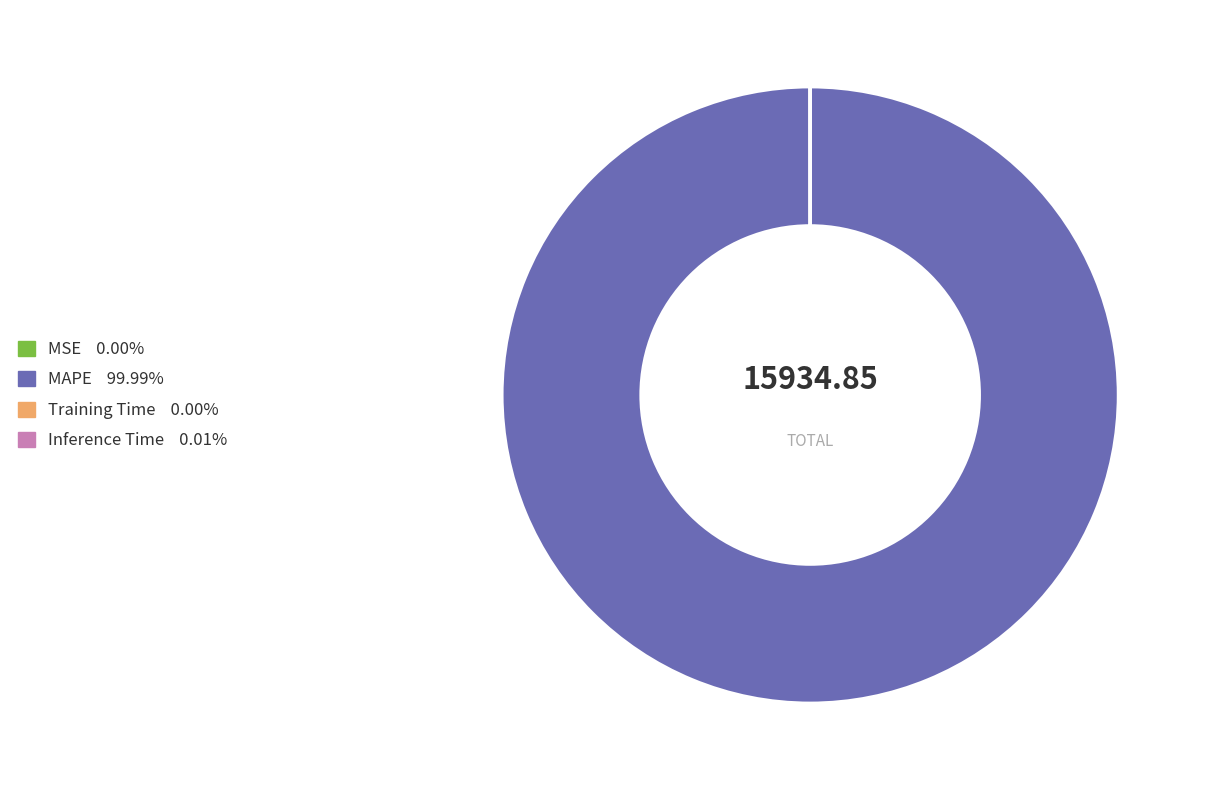

Which category has the biggest portion of the pie?

MAPE